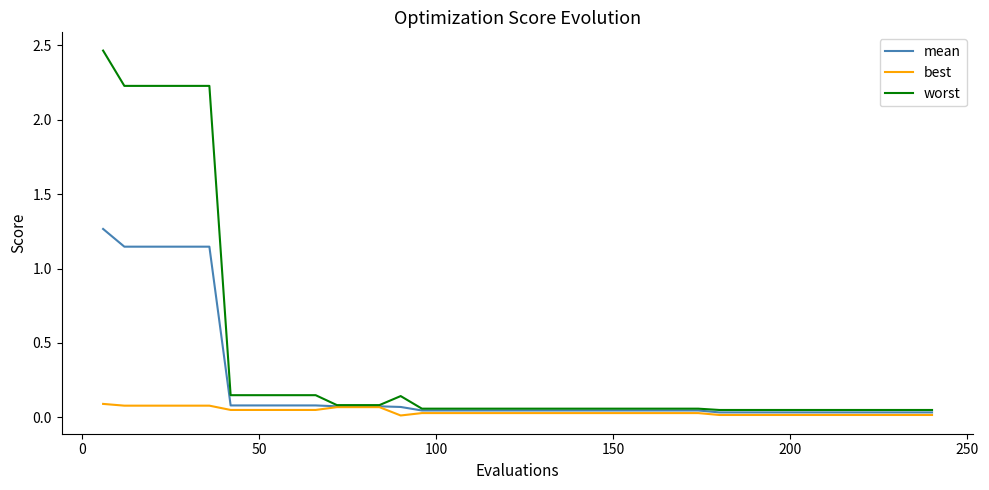

Which series has the largest range (max minus min)?

worst